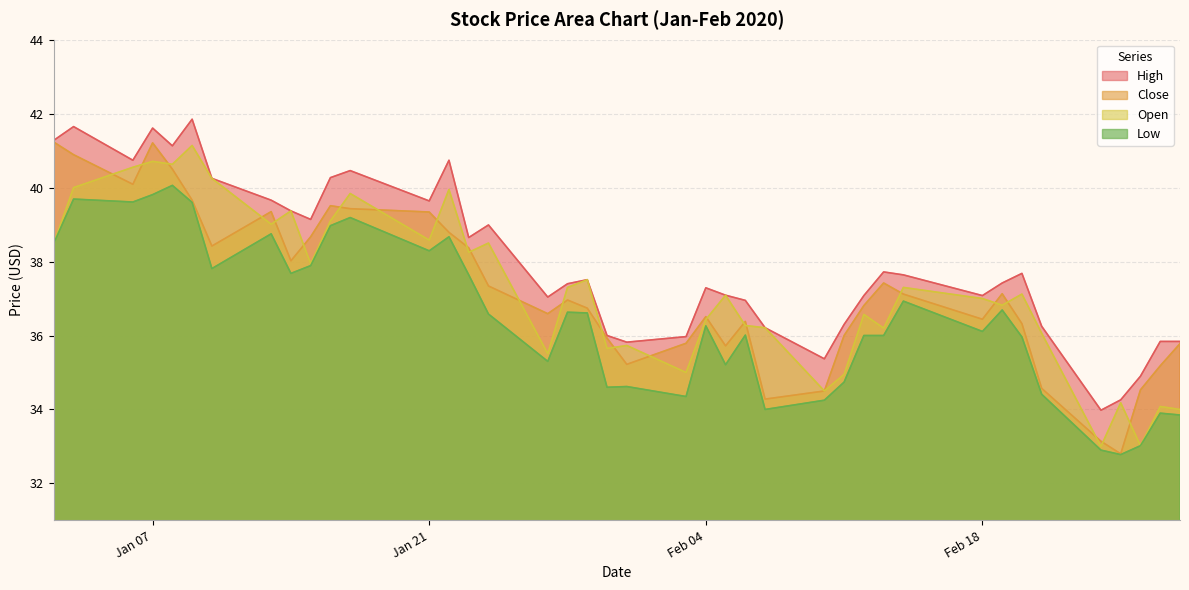

What is the total value across all series at Jan 21?

155.9